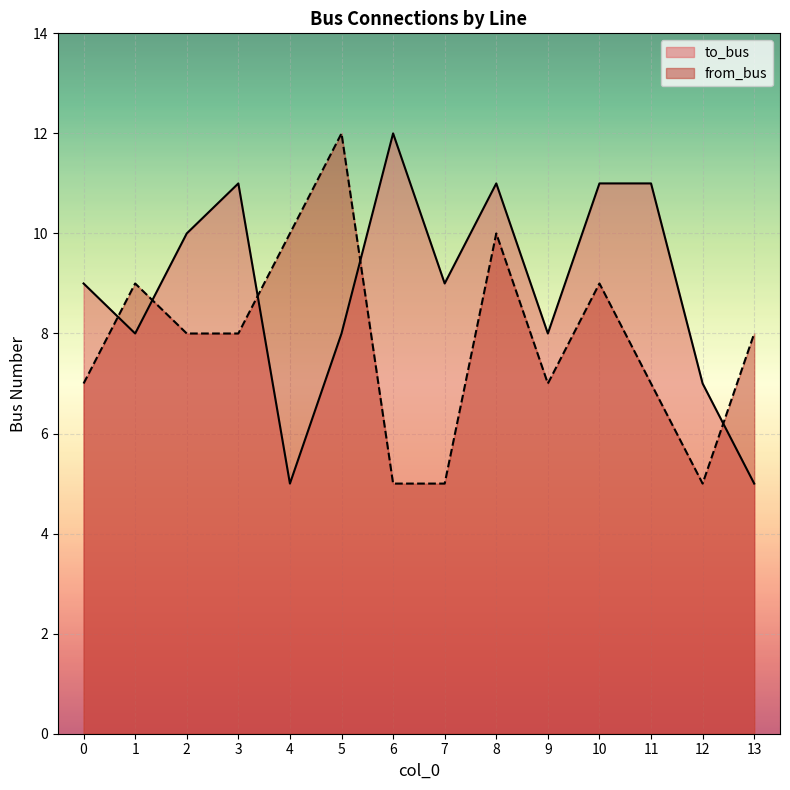

Which has a higher value, 13 or 4?

13